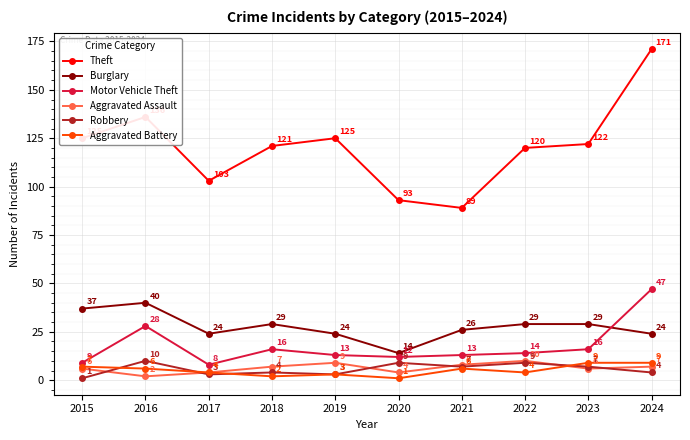

The Burglary series shows 24 at 2019. True or false?

True